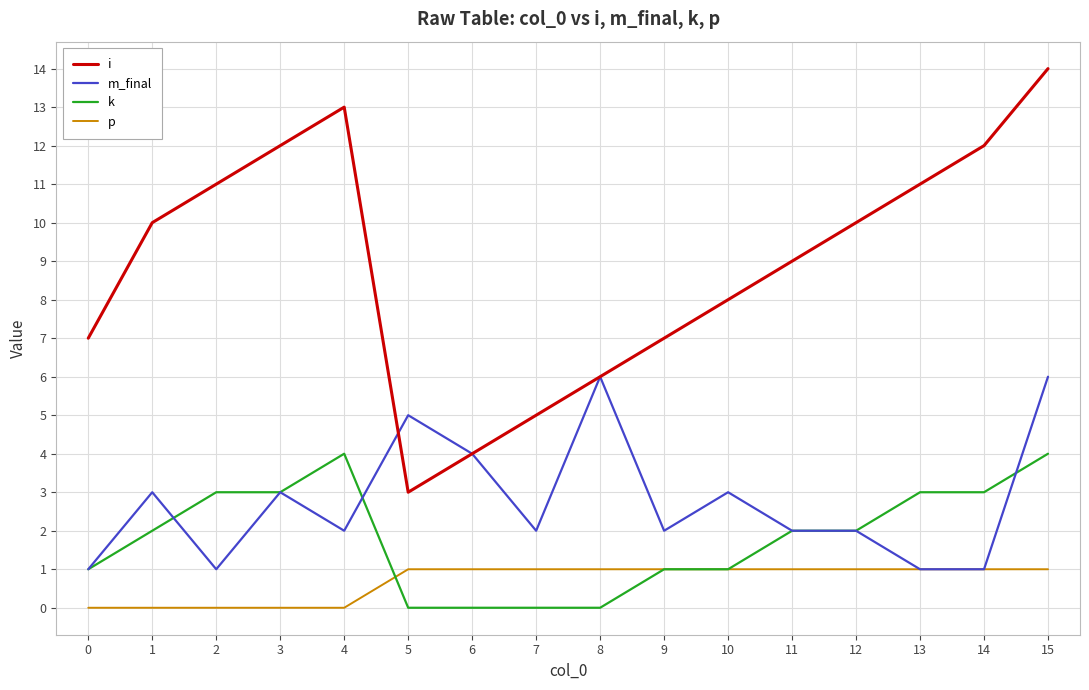

Where do m_final and i first cross each other?

4 and 5